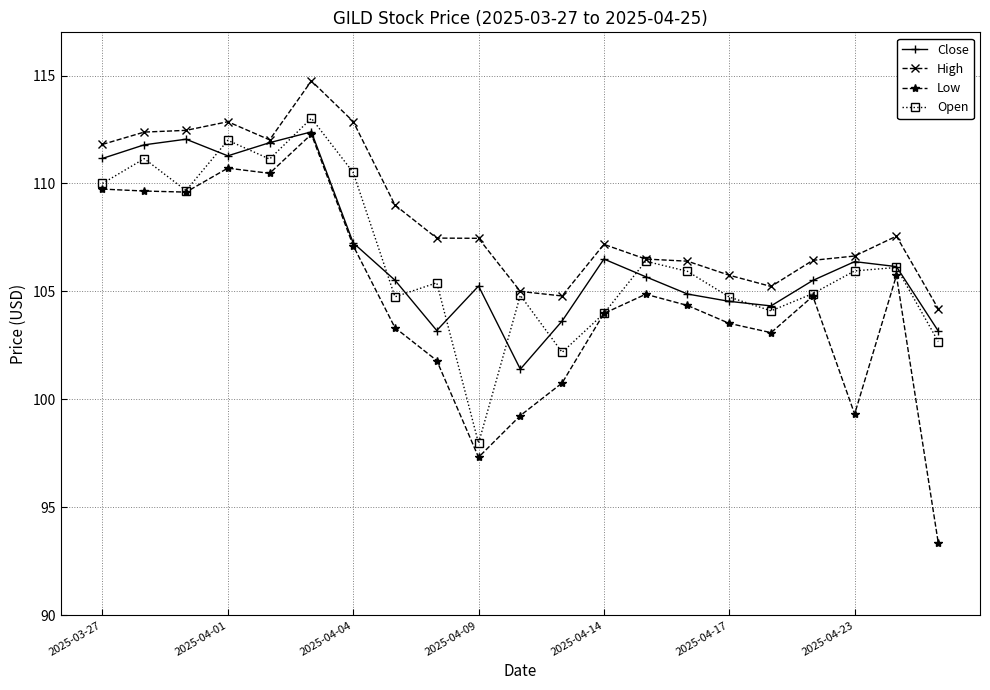

What is the value of the High point at the 17th from the left?

105.2